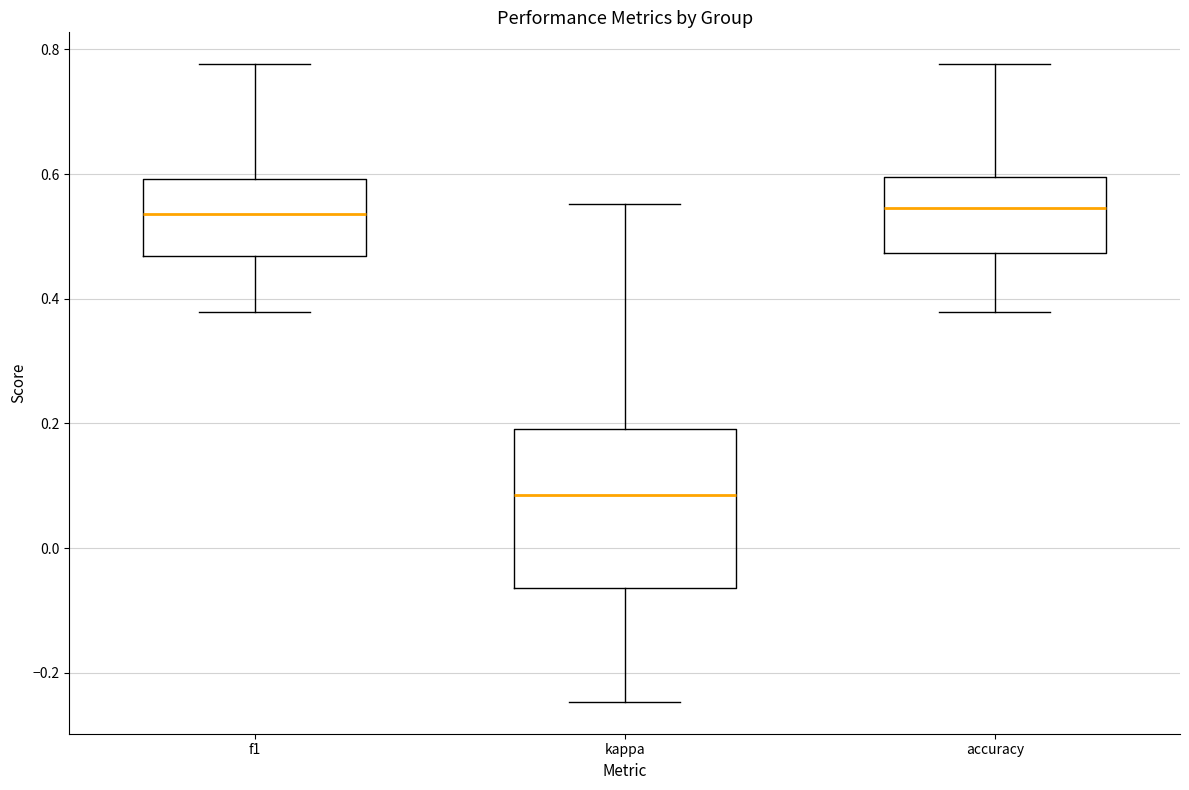

Where does the lower whisker of the box for kappa end on the y-axis? The values are not printed on the chart, so give them approximately, as read against the axis.

-0.24